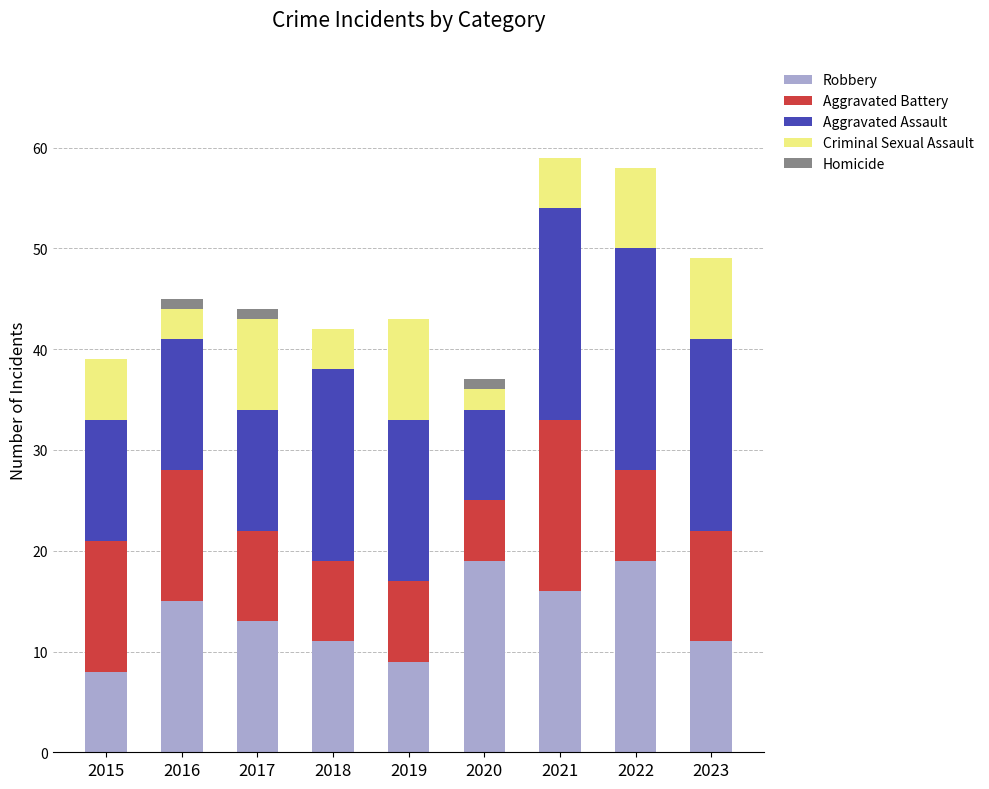

What is the total value across all series at 2015?

39